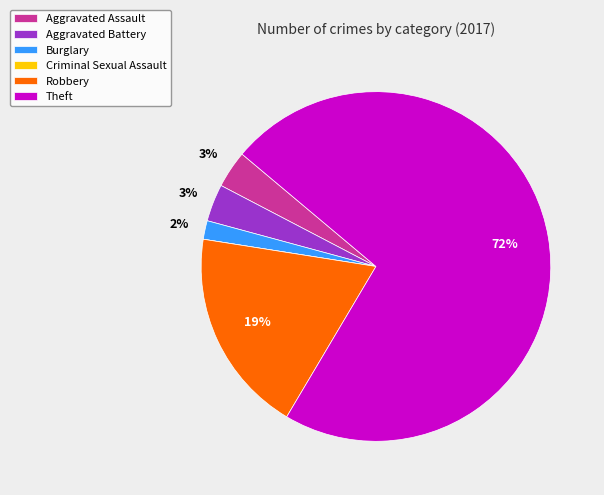

Which category has the biggest portion of the pie?

Theft